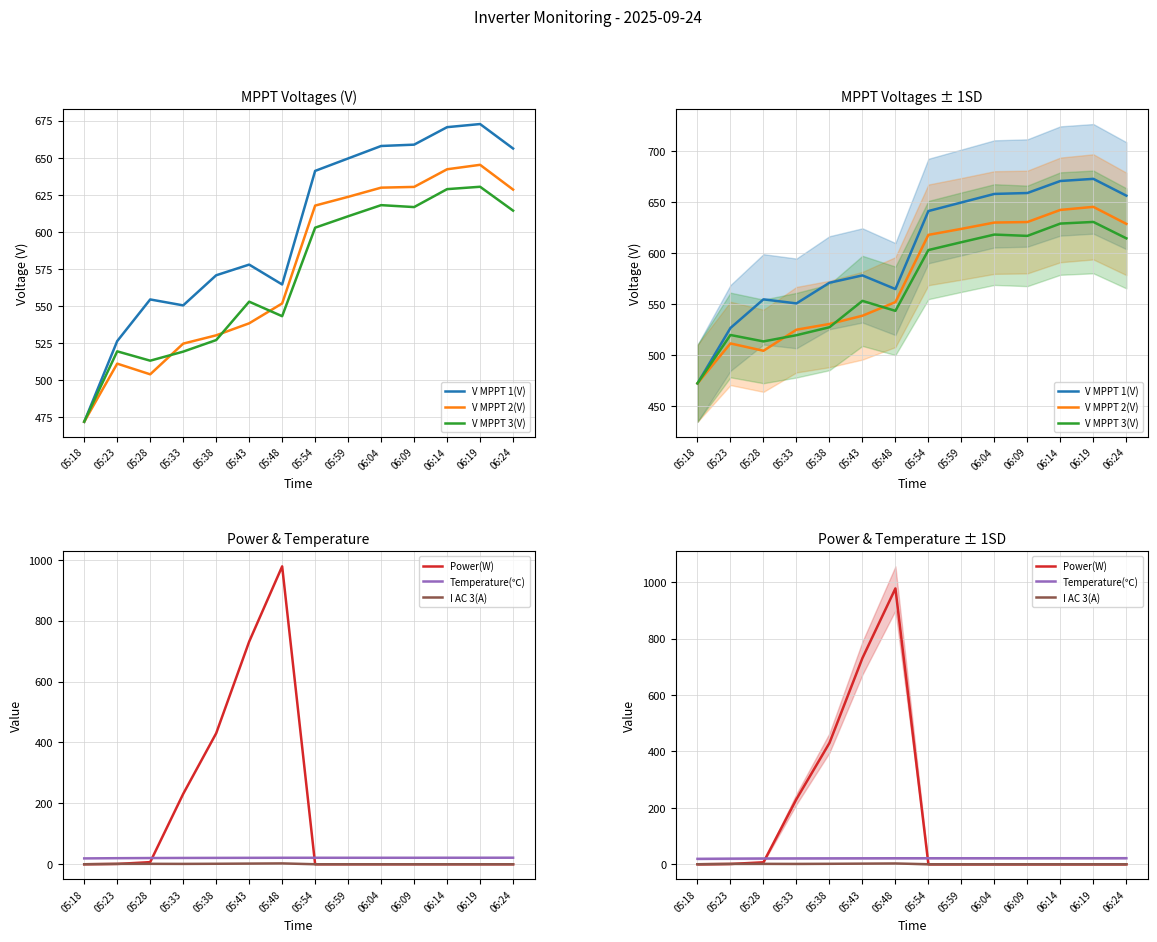

How many distinct data groups are displayed?

6